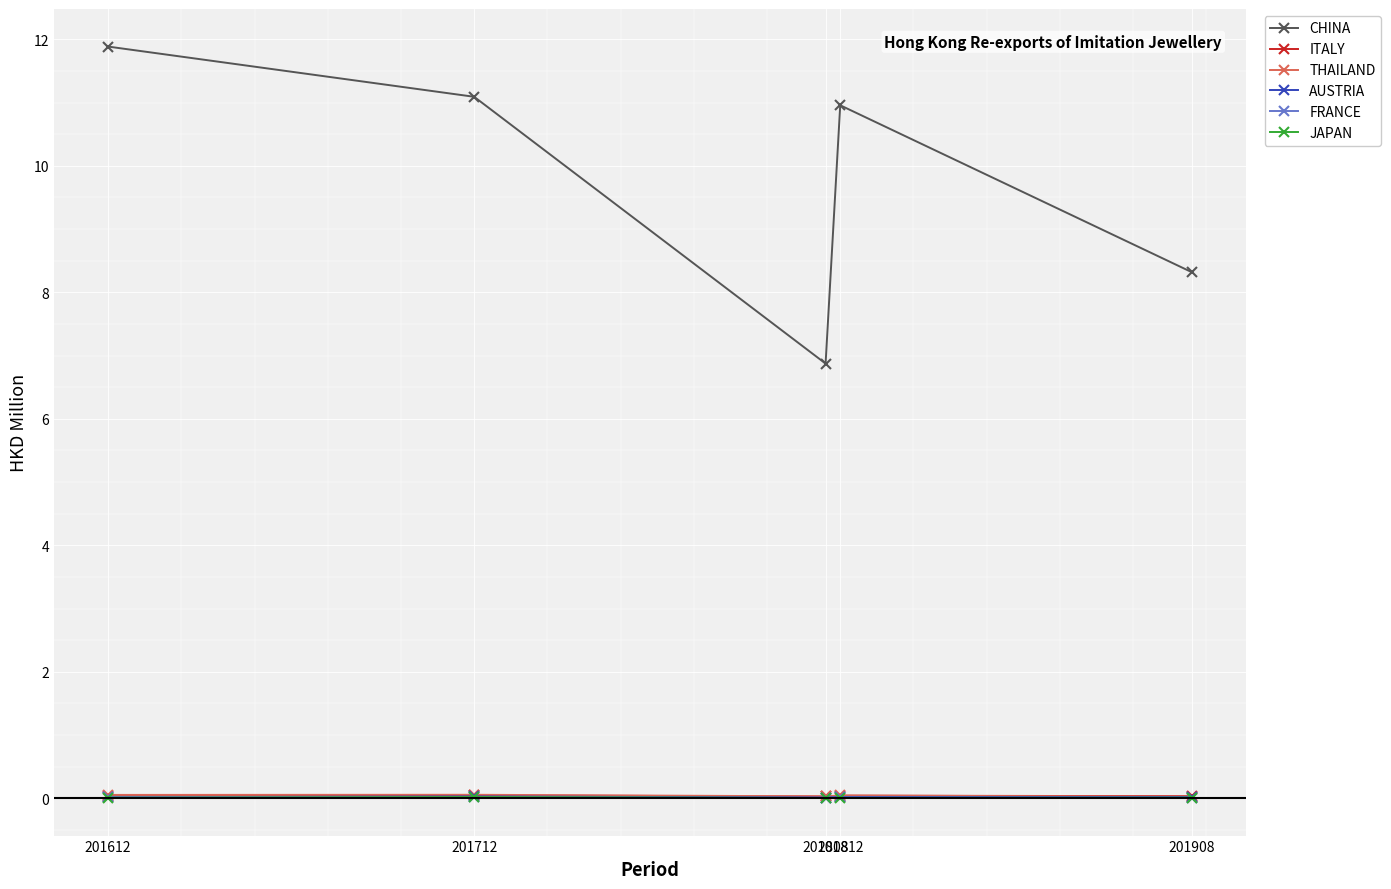

Which series has the largest range (max minus min)?

CHINA